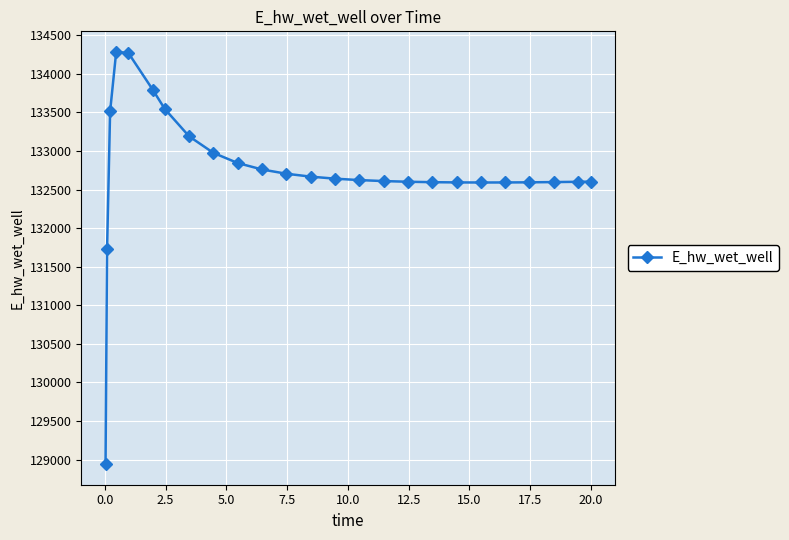

What is the average value?

132738.2